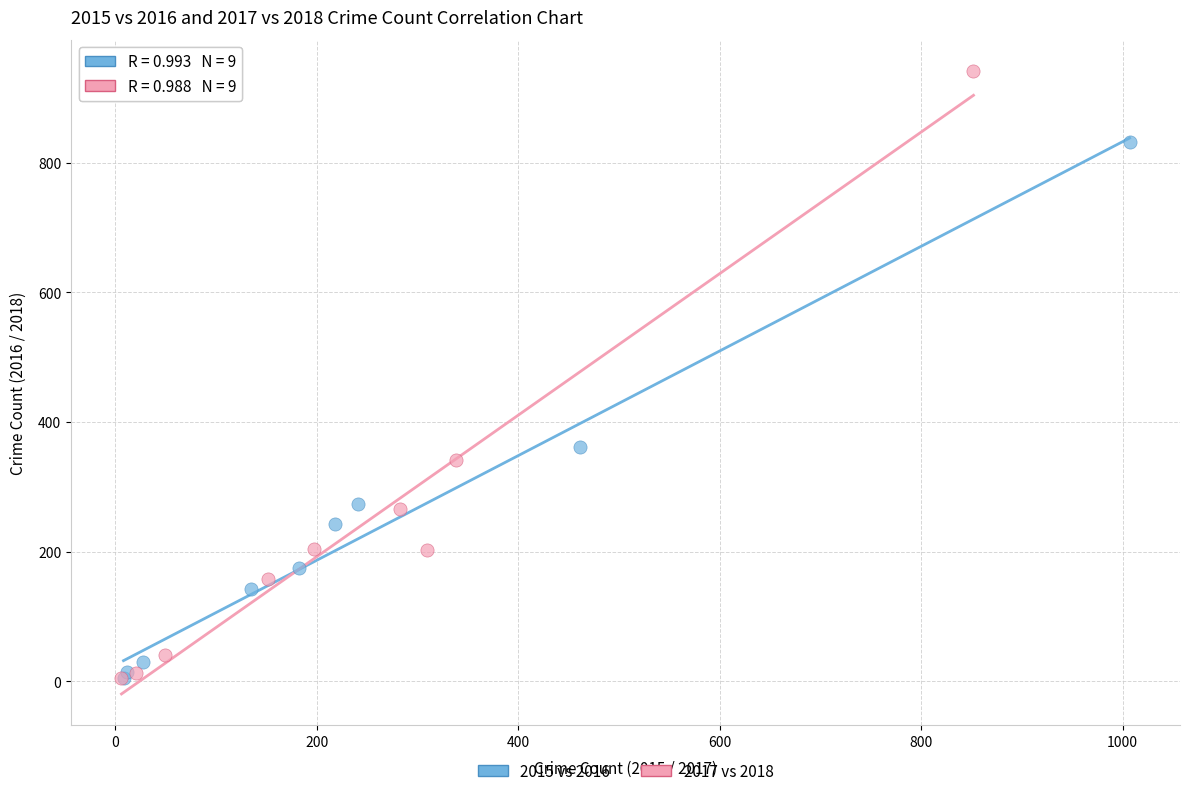

Which series contains the highest Y value?

2017 vs 2018